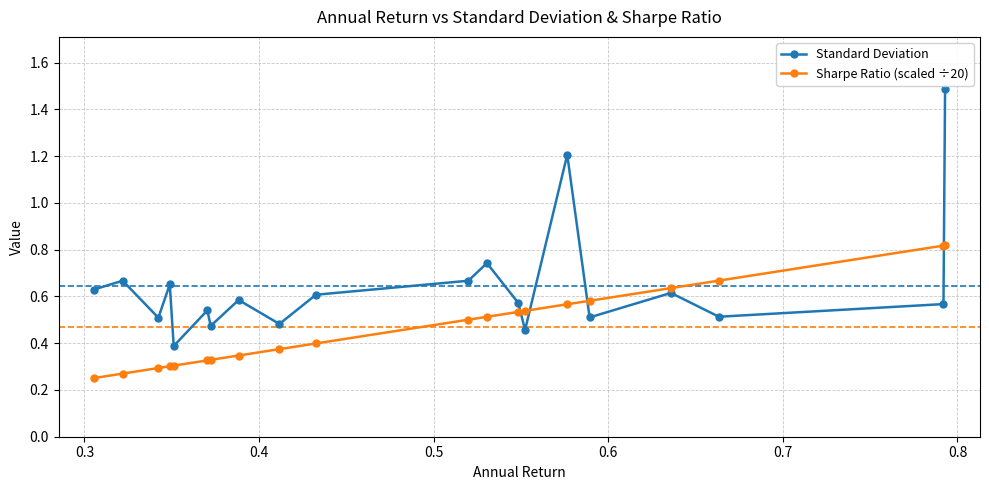

Which series has the largest range (max minus min)?

Standard Deviation